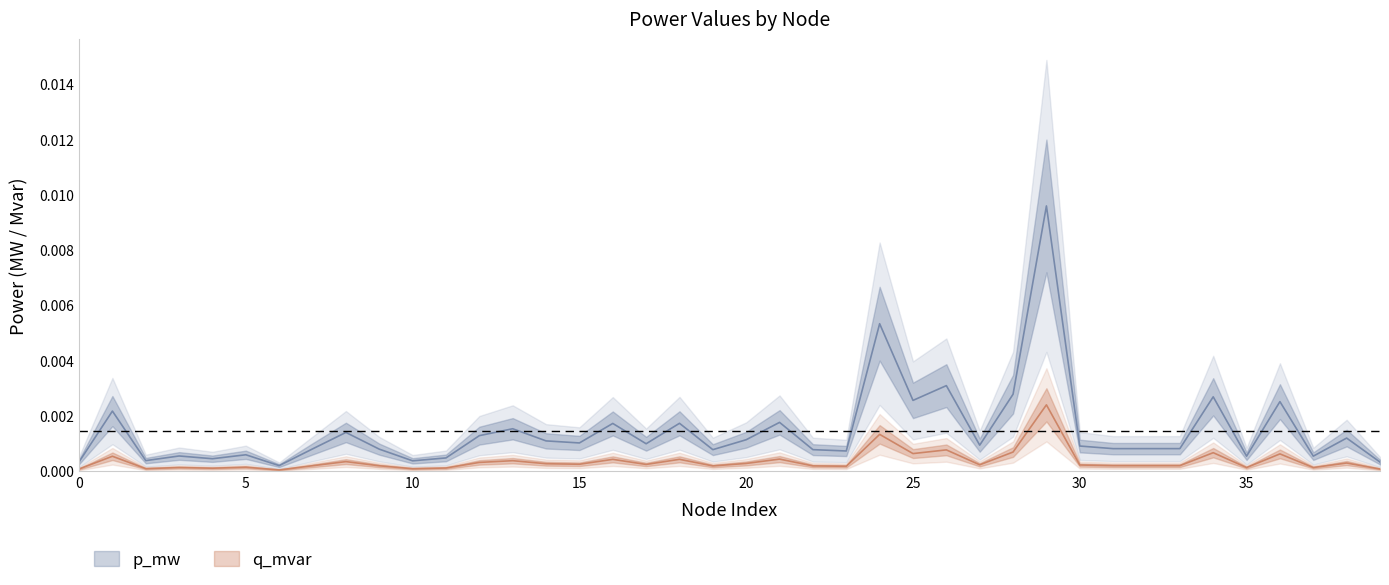

Rank the series at 14 from highest to lowest value.

p_mw, q_mvar